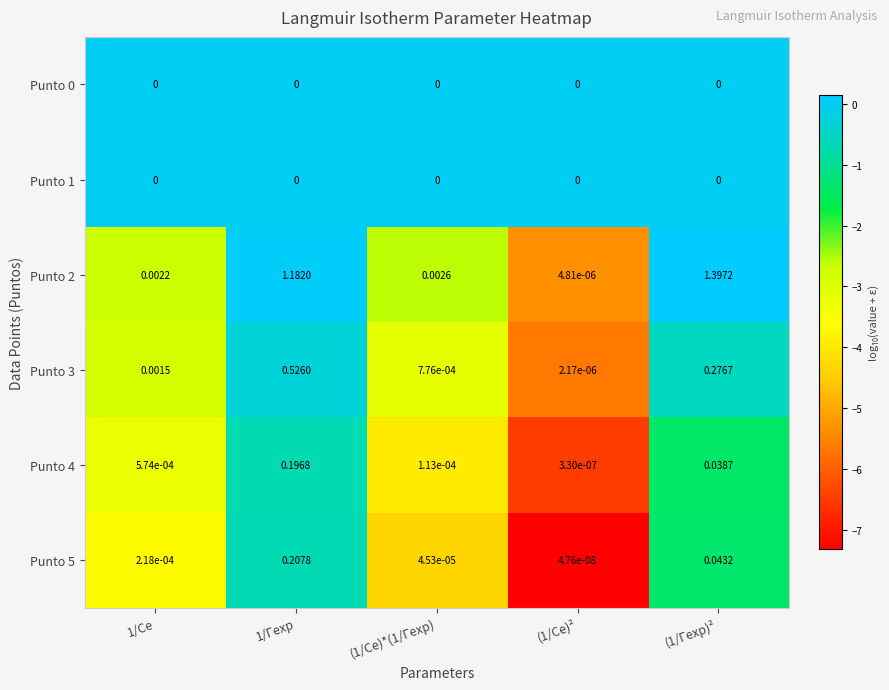

Is the value of Punto 2 at 1/Ce greater than the value of Punto 5 at 1/Γexp?

No